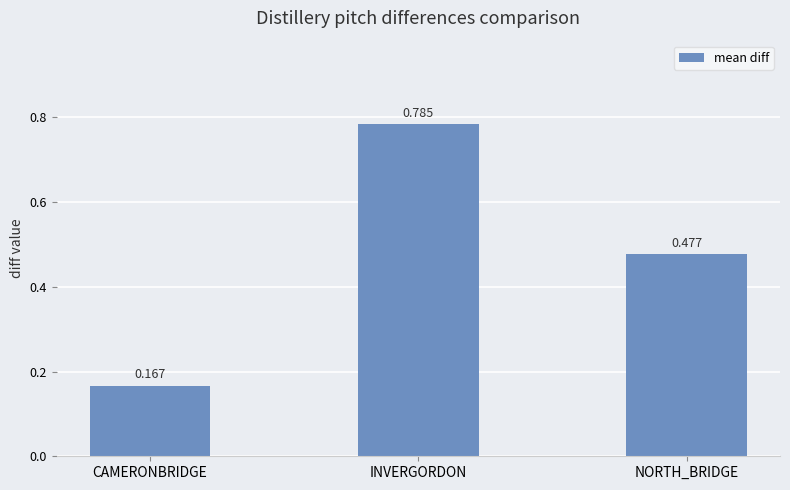

What is the label of the 3rd bar from the left?

NORTH_BRIDGE